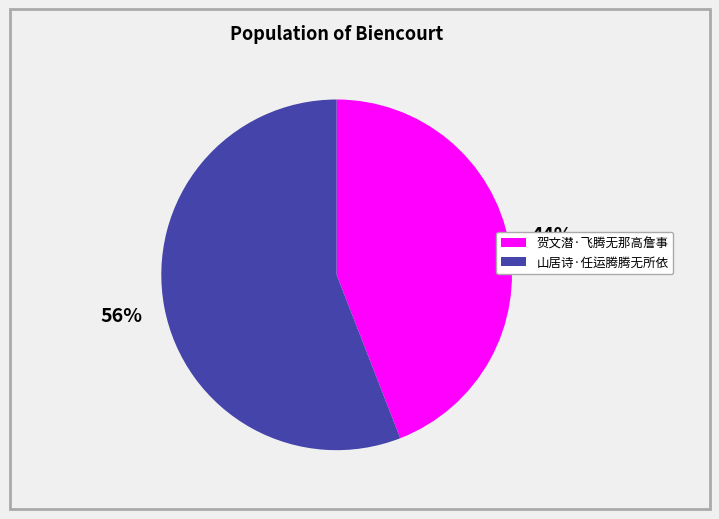

To the nearest percent, what is the average slice percentage?

50%